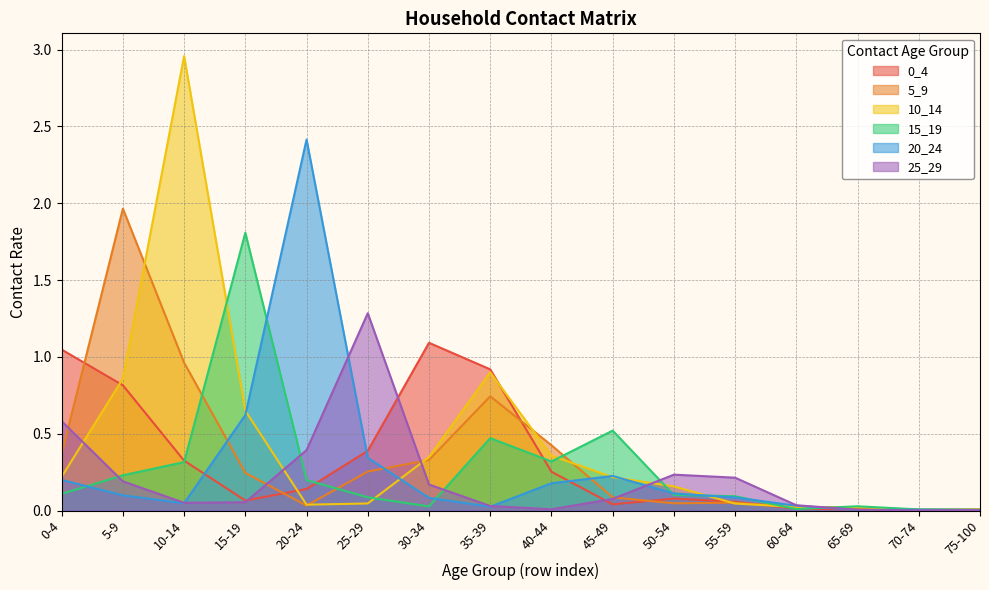

The value of 20_24 at 60-64 is 0.0. True or false?

True